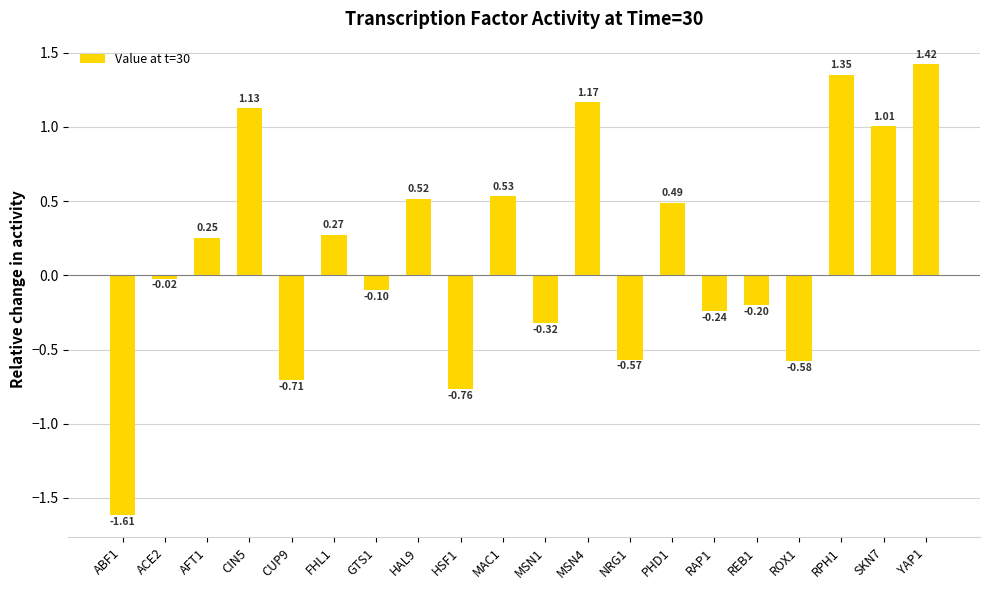

What is the change in value from GTS1 to ROX1?

-0.5